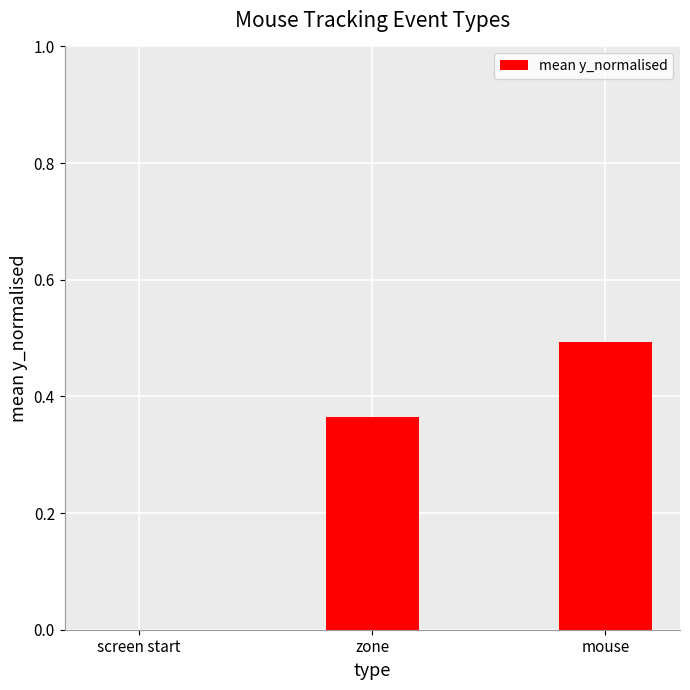

What is the greatest value displayed?

0.5